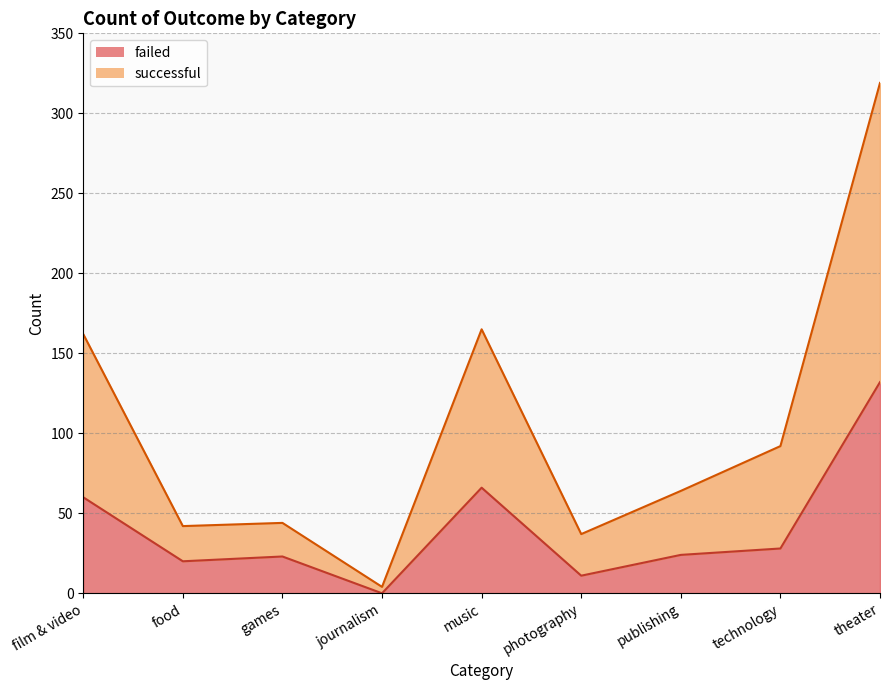

What is the label of the 4th point from the right?

photography